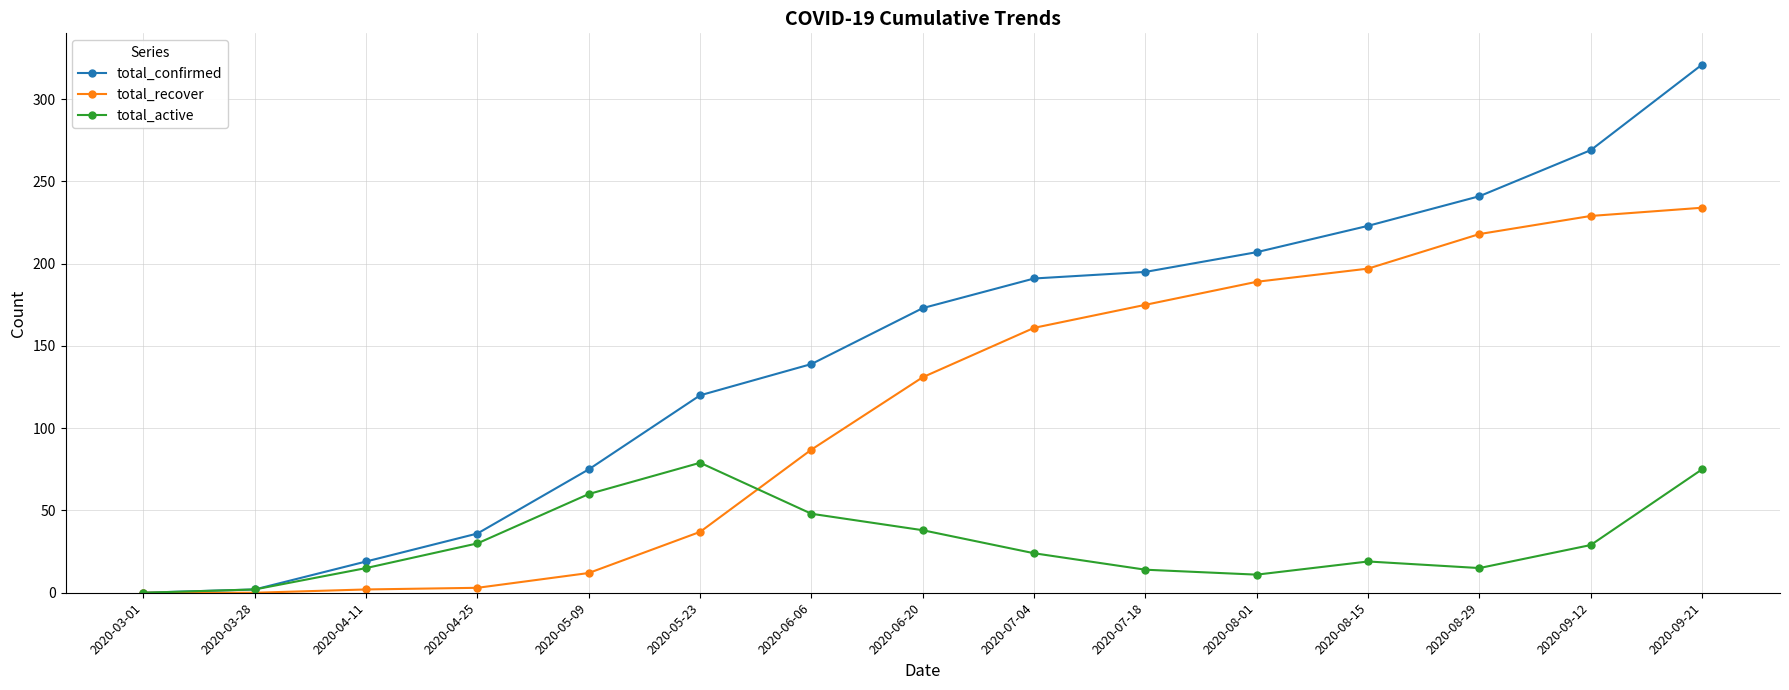

Rank the series by their average value, from highest to lowest.

total_confirmed, total_recover, total_active